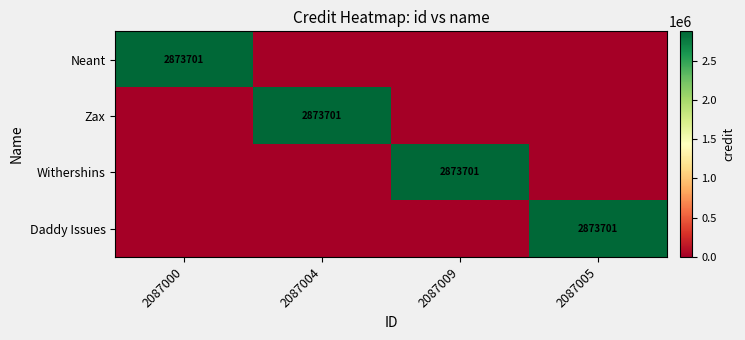

The value of Neant at 2087000 is 2873701. True or false?

True